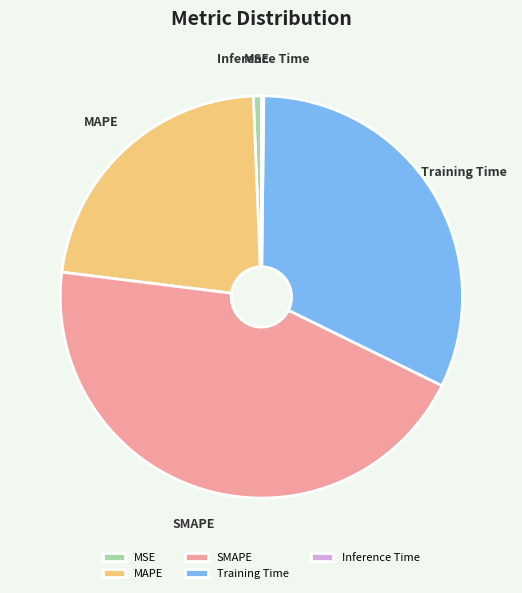

Is it true that Training Time is 32% of the pie?

True